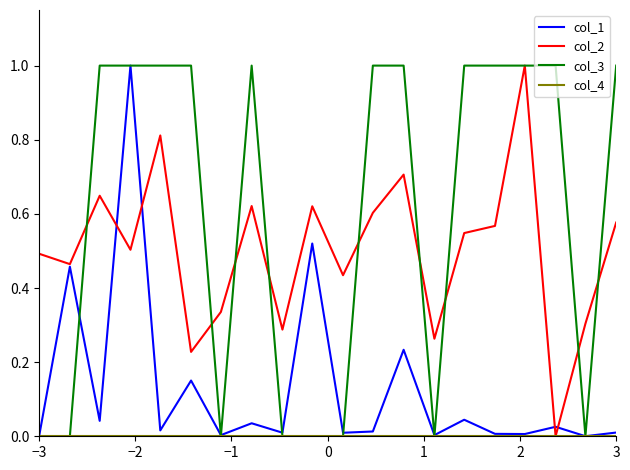

Which series has the largest total across all categories?

col_3